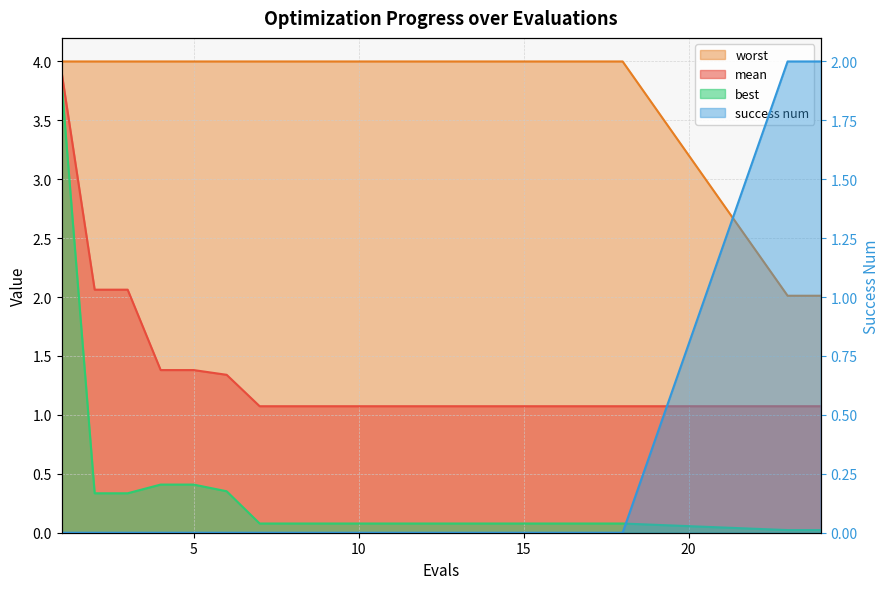

Reading right to left, list all the values displayed in this chart.

mean: 24=1.1	23=1.1	18=1.1	17=1.1	16=1.1	15=1.1	14=1.1	13=1.1	12=1.1	11=1.1	10=1.1	9=1.1	8=1.1	7=1.1	6=1.3	5=1.4	4=1.4	3=2.1	2=2.1	1=3.9
best: 24=0.0	23=0.0	18=0.1	17=0.1	16=0.1	15=0.1	14=0.1	13=0.1	12=0.1	11=0.1	10=0.1	9=0.1	8=0.1	7=0.1	6=0.4	5=0.4	4=0.4	3=0.3	2=0.3	1=3.8
worst: 24=2.0	23=2.0	18=4.0	17=4.0	16=4.0	15=4.0	14=4.0	13=4.0	12=4.0	11=4.0	10=4.0	9=4.0	8=4.0	7=4.0	6=4.0	5=4.0	4=4.0	3=4.0	2=4.0	1=4.0
success num: 24=2.0	23=2.0	18=0.0	17=0.0	16=0.0	15=0.0	14=0.0	13=0.0	12=0.0	11=0.0	10=0.0	9=0.0	8=0.0	7=0.0	6=0.0	5=0.0	4=0.0	3=0.0	2=0.0	1=0.0